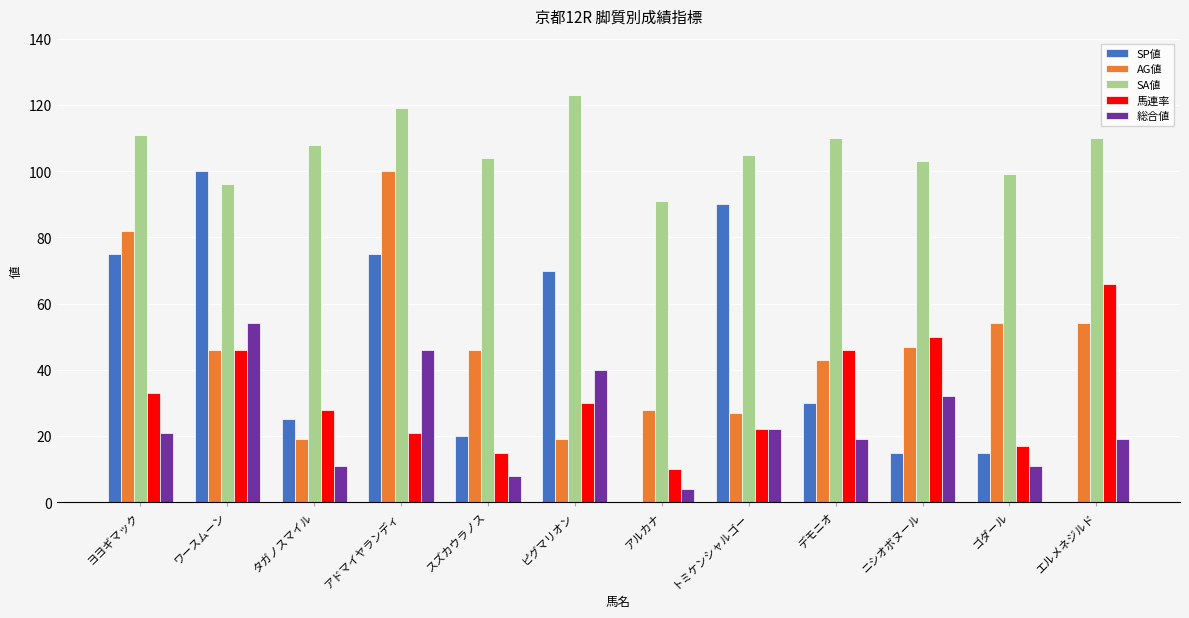

How many distinct data groups are displayed?

5